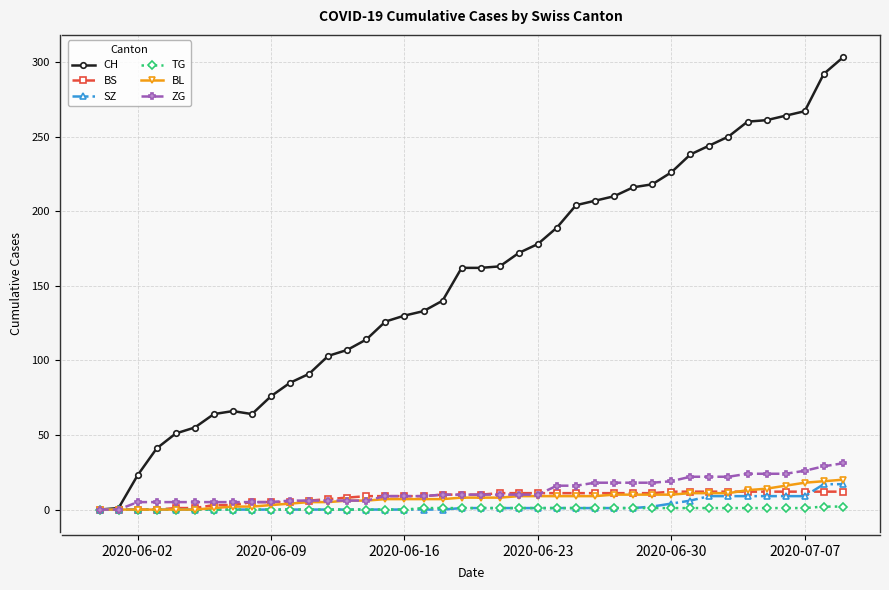

What is the maximum value shown in the chart?

303